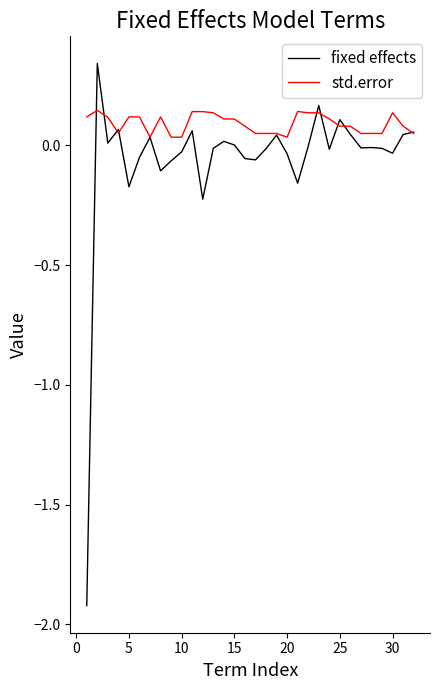

How many lines are shown in the chart?

2